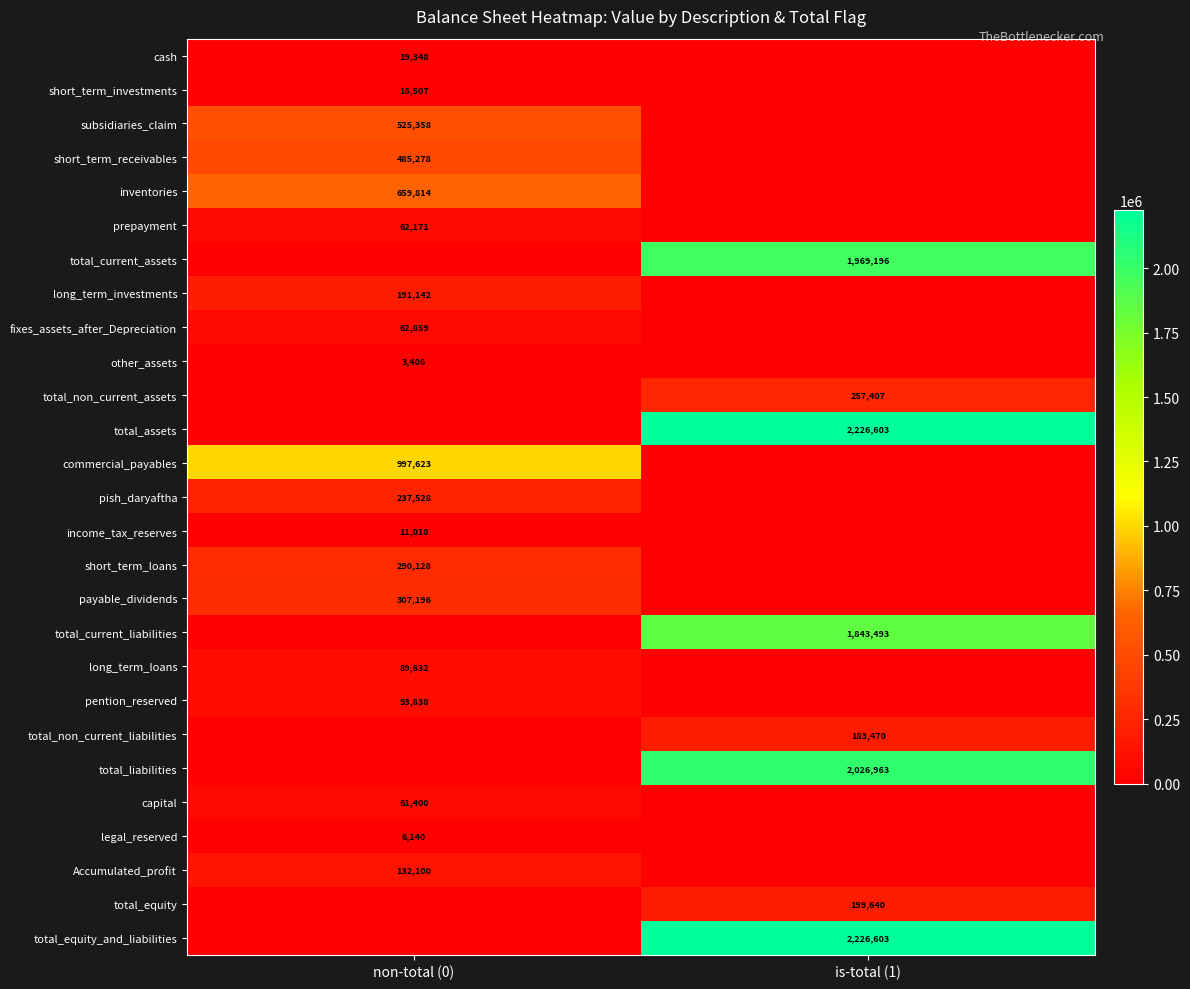

Is the value of total_equity_and_liabilities at is-total (1) greater than the value of inventories at non-total (0)?

Yes